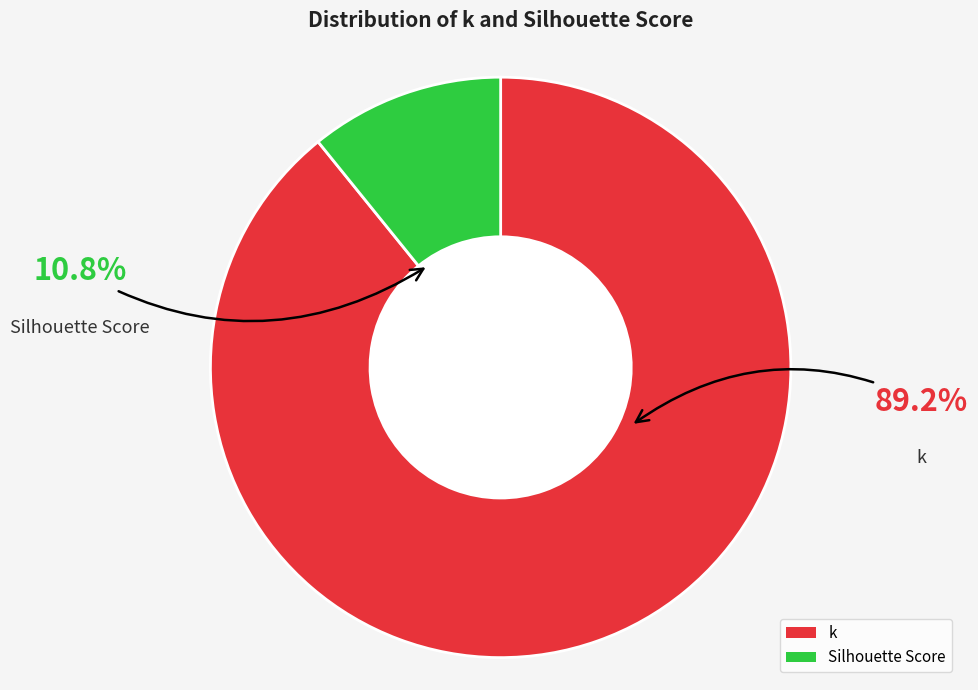

What is the ratio of the value at Silhouette Score to the value at k?

0.1